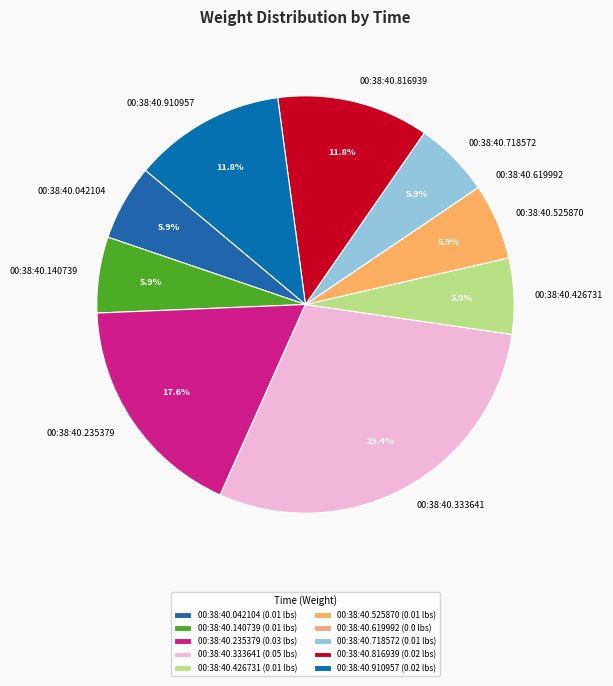

Is 00:38:40.910957 the majority of the pie?

No